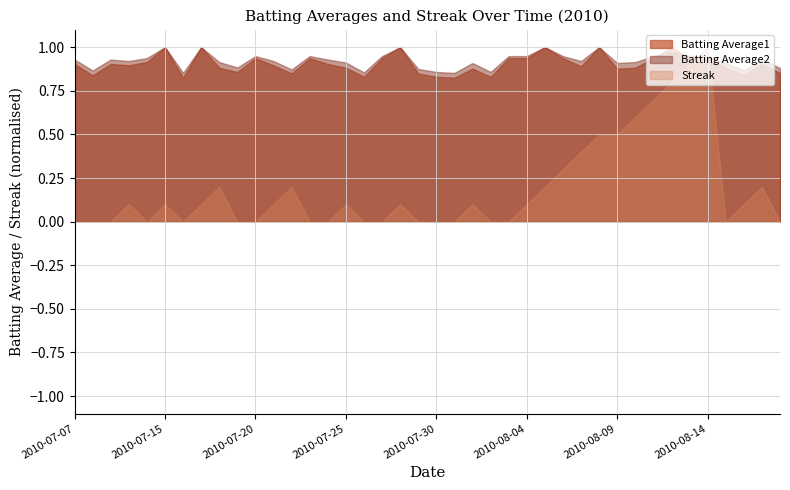

True or false: Streak and Batting Average2 cross at least once.

True